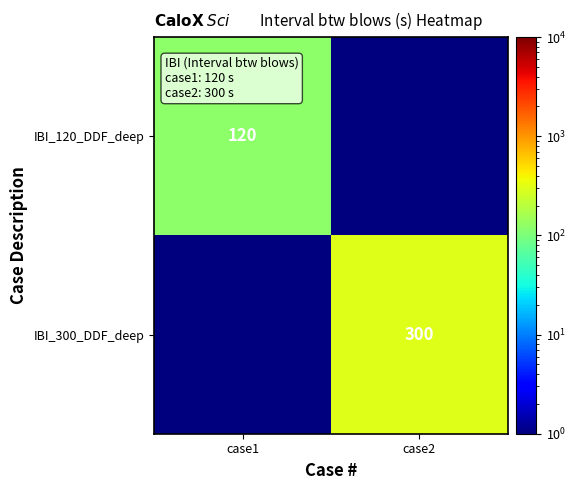

The IBI_120_DDF_deep series shows 120.0 at case1. True or false?

True